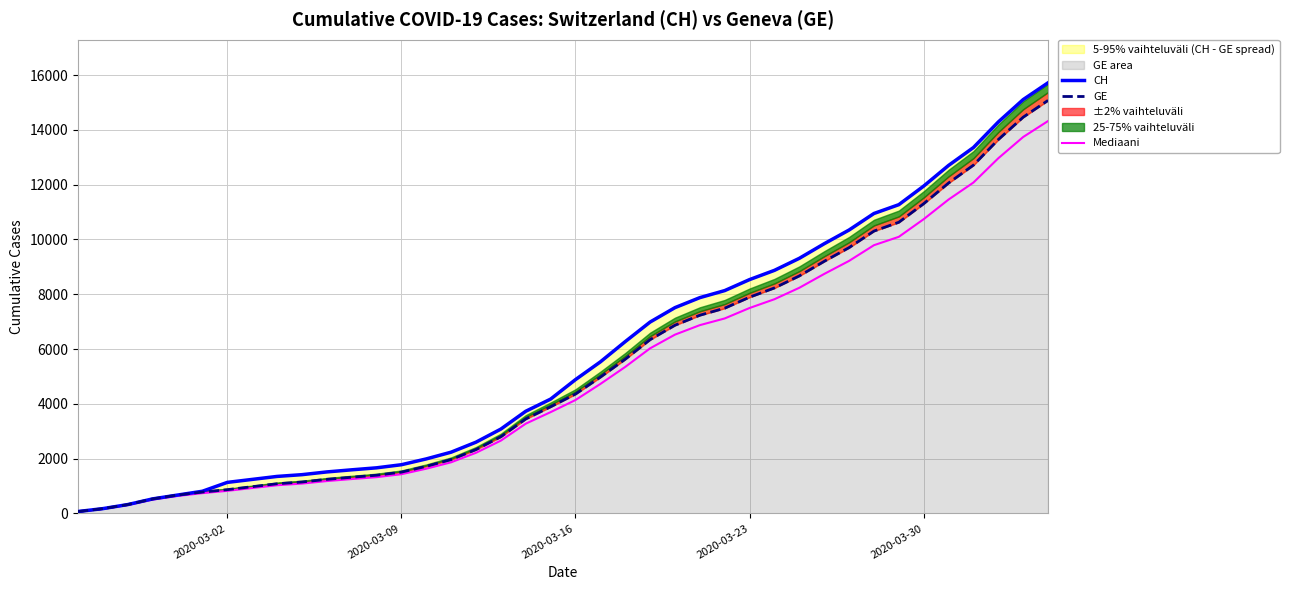

Reading left to right, what are all the values shown in this chart?

CH: 72.0	178.0	326.0	533.0	673.0	812.0	1135.0	1244.0	1353.0	1417.0	1517.0	1594.0	1667.0	1780.0	1992.0	2238.0	2603.0	3081.0	3731.0	4175.0	4886.0	5533.0	6273.0	6987.0	7513.0	7878.0	8135.0	8537.0	8874.0	9313.0	9845.0	10346.0	10949.0	11271.0	11949.0	12703.0	13356.0	14289.0	15106.0	15719.0
GE: 72.0	178.0	326.0	533.0	673.0	782.0	870.0	978.0	1085.0	1149.0	1246.0	1323.0	1396.0	1509.0	1721.0	1967.0	2332.0	2800.0	3450.0	3894.0	4359.0	4976.0	5631.0	6345.0	6871.0	7236.0	7493.0	7895.0	8232.0	8671.0	9203.0	9704.0	10307.0	10629.0	11307.0	12061.0	12714.0	13647.0	14464.0	15077.0
Mediaani: 68.4	169.1	309.7	506.3	639.4	742.9	826.5	929.1	1030.8	1091.5	1183.7	1256.8	1326.2	1433.5	1634.9	1868.6	2215.4	2660.0	3277.5	3699.3	4141.1	4727.2	5349.4	6027.8	6527.4	6874.2	7118.3	7500.2	7820.4	8237.4	8742.9	9218.8	9791.6	10097.5	10741.6	11457.9	12078.3	12964.6	13740.8	14323.1